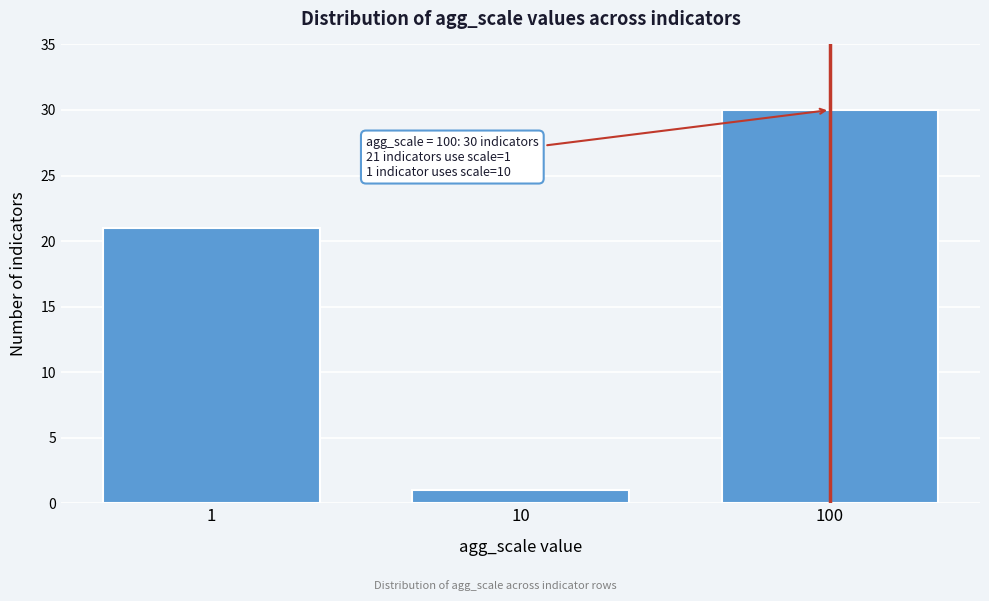

Reading left to right, extract all data points from this chart.

21	1	30